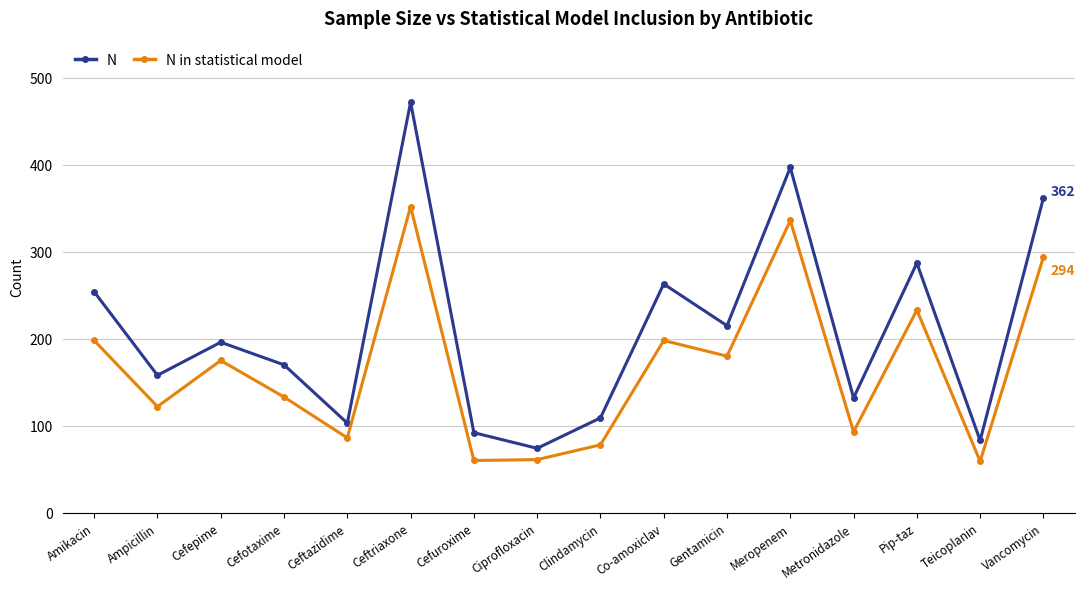

Which category has the highest value in the N in statistical model series?

Ceftriaxone